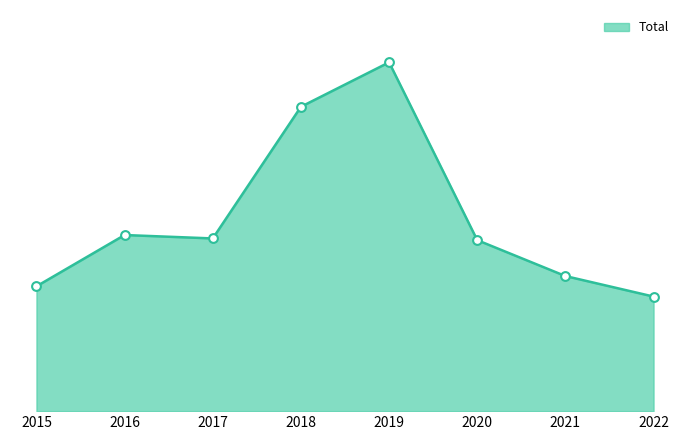

What is the ratio of the value at 2015 to the value at 2018?

0.4